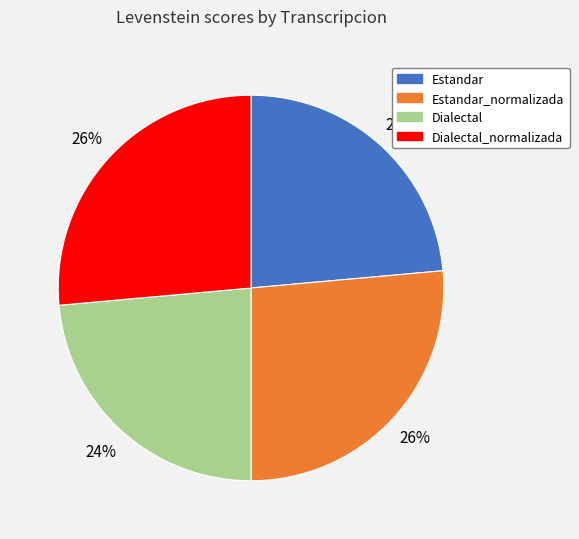

Does any single category account for the majority?

No